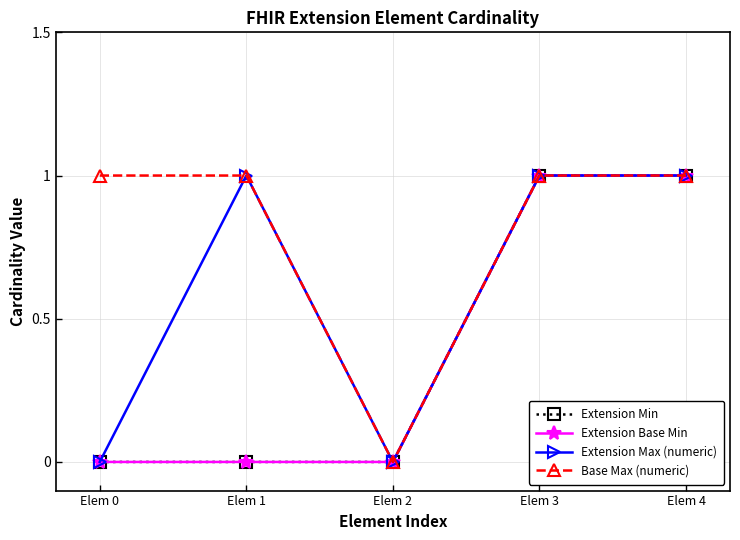

Does the chart have visible grid lines?

Yes